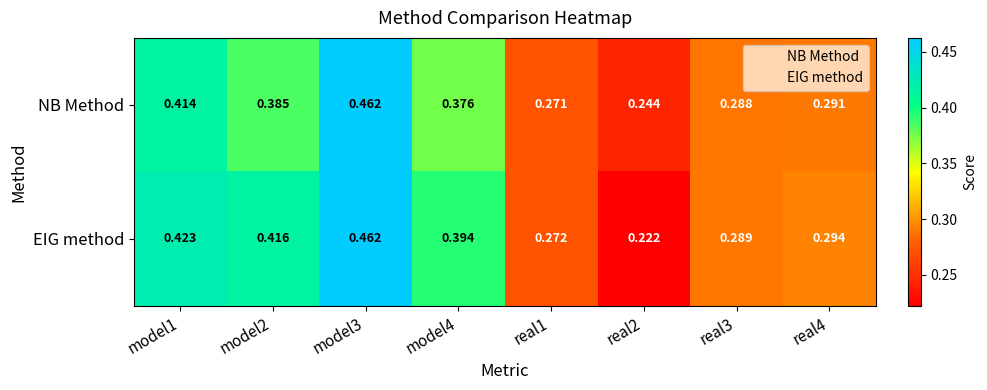

Rank the series by their average value, from lowest to highest.

NB Method, EIG method